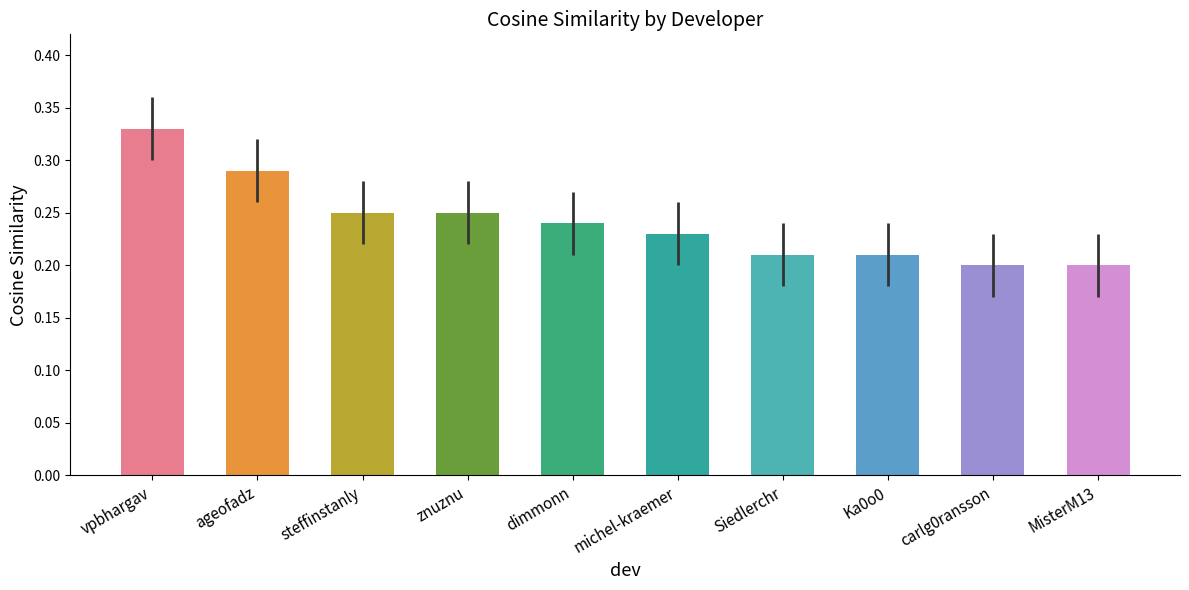

What is the difference between the values at vpbhargav and michel-kraemer?

0.1